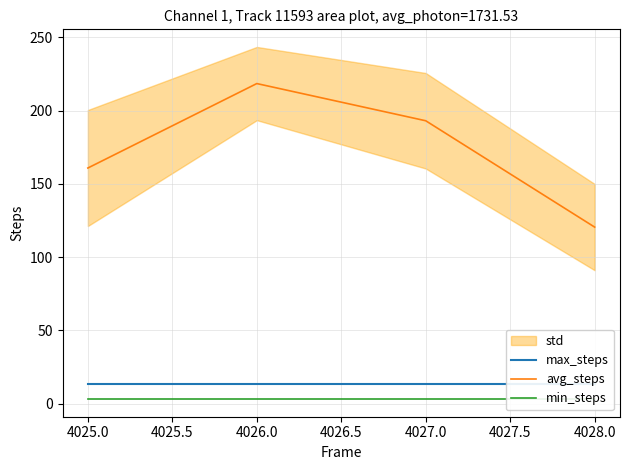

Is it true that avg_steps equals 217.2 at 4025.0?

False